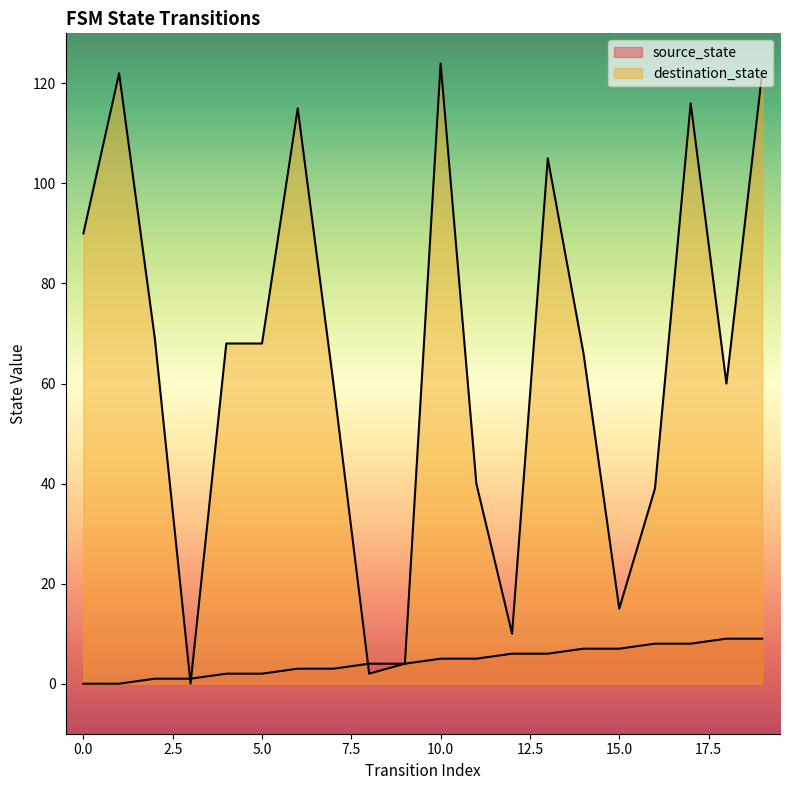

The value of destination_state at 1 is 200. True or false?

False